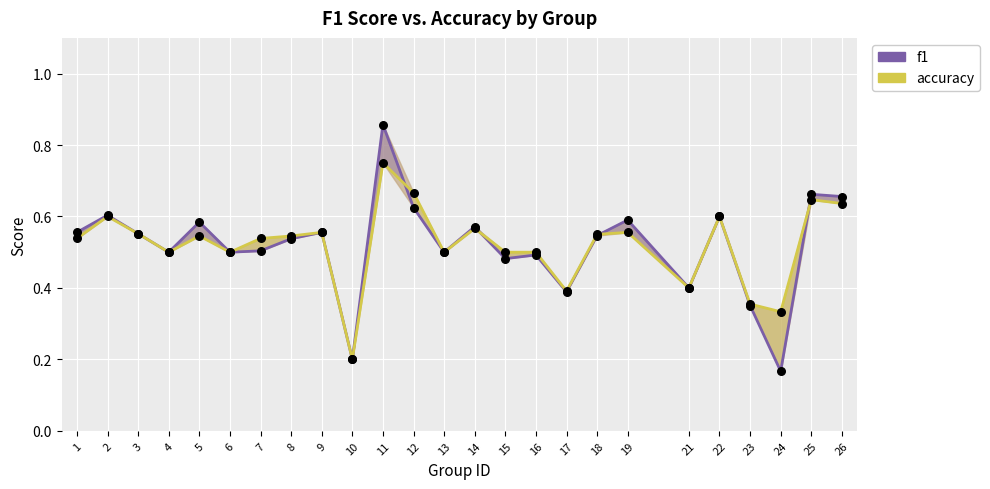

At how many categories does at least one series exceed 0?

25